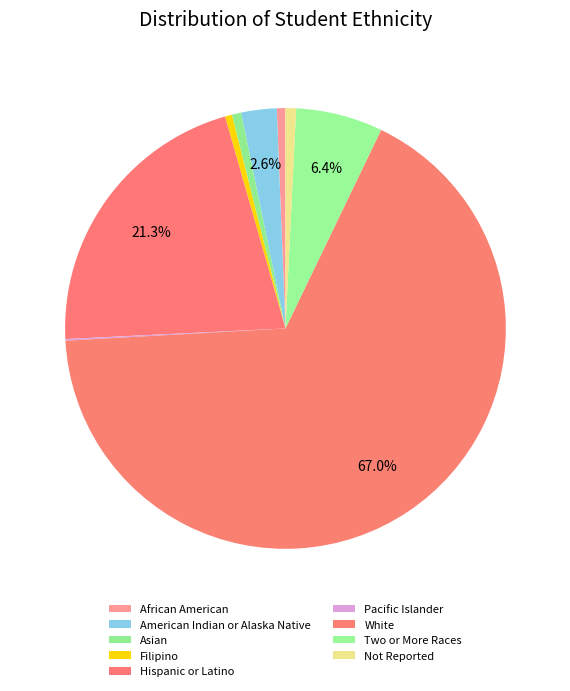

Combined, what portion of the pie is Hispanic or Latino and Two or More Races?

27.7%